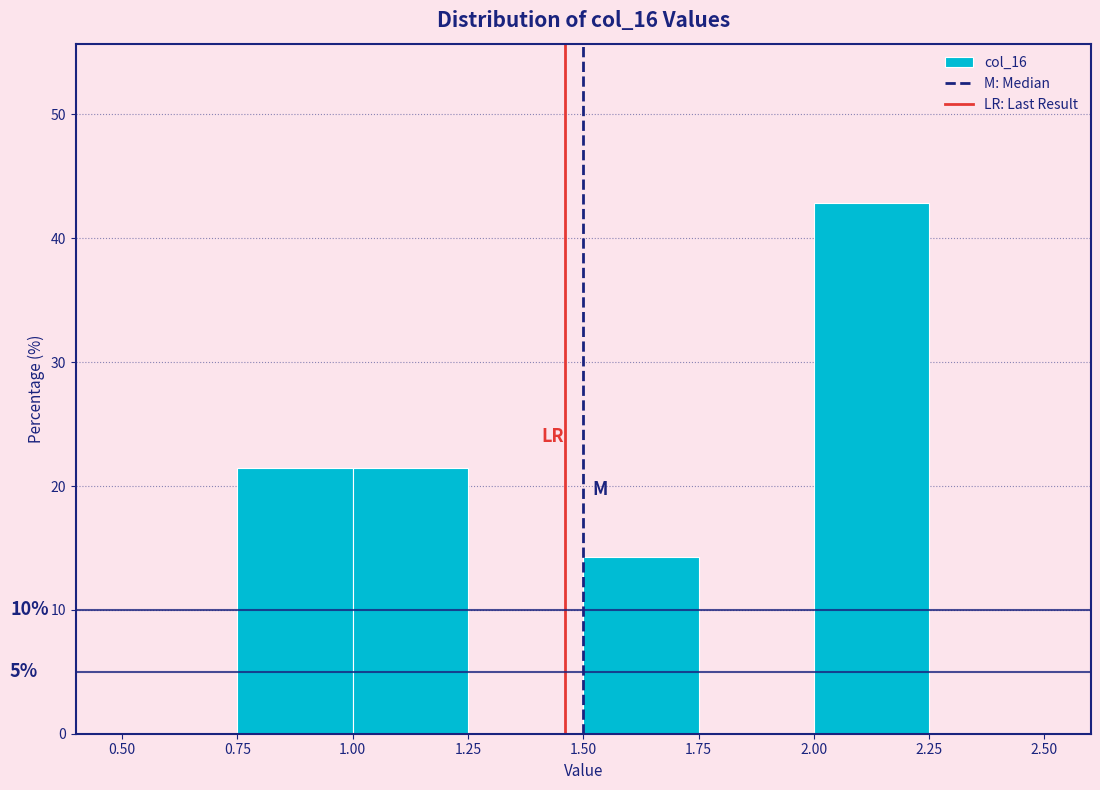

Which range on the x-axis has the tallest bar?

2.00 to 2.25